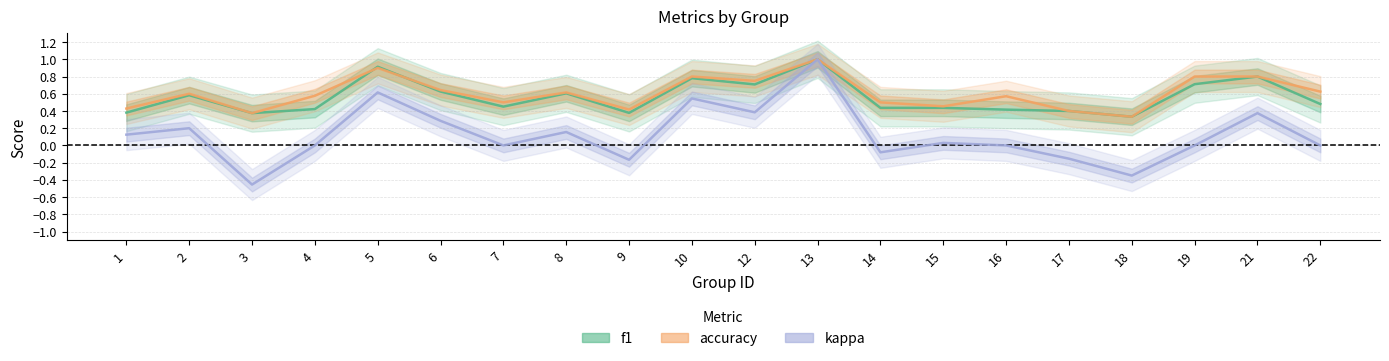

Which series has the largest range (max minus min)?

kappa